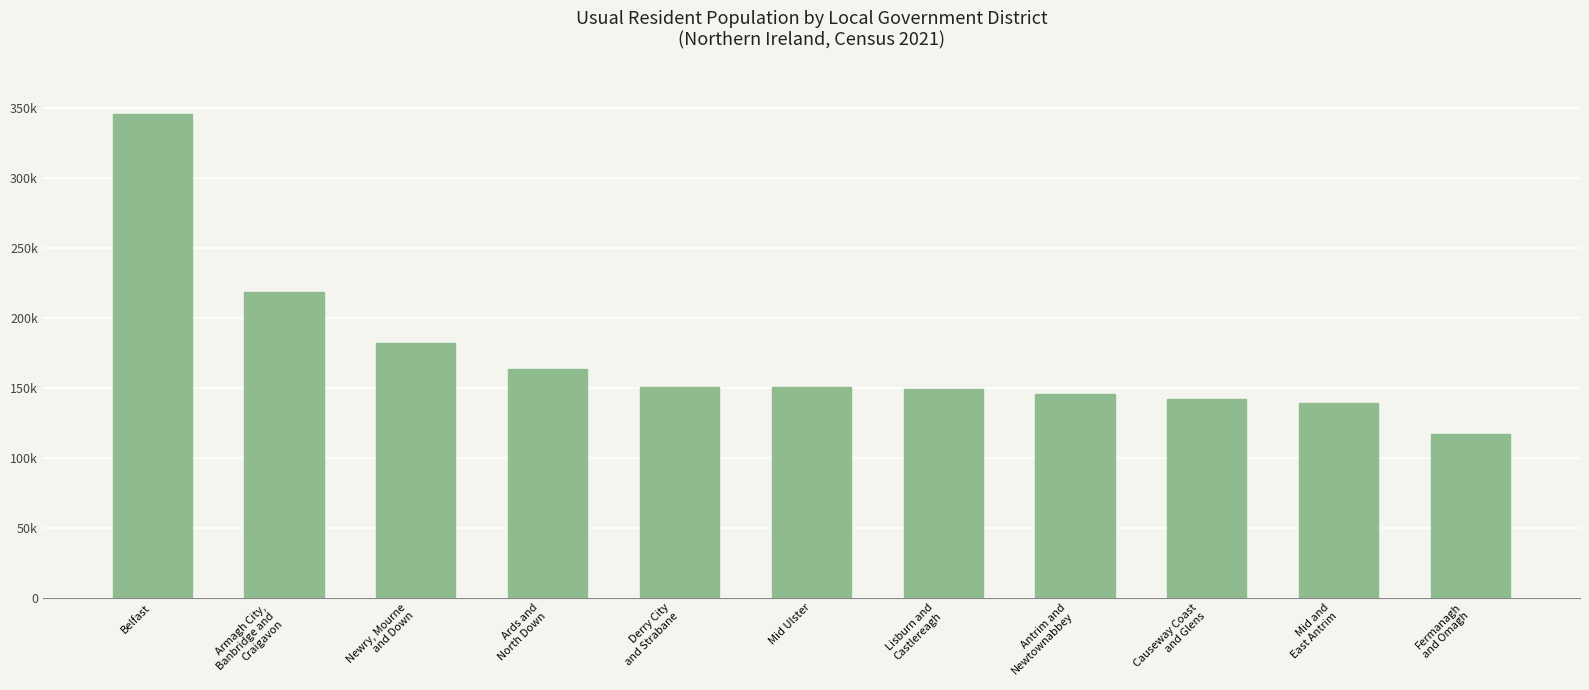

Reading right to left, transcribe all the data shown in this chart.

116812	138994	141746	145661	149106	150293	150756	163659	182074	218656	345418